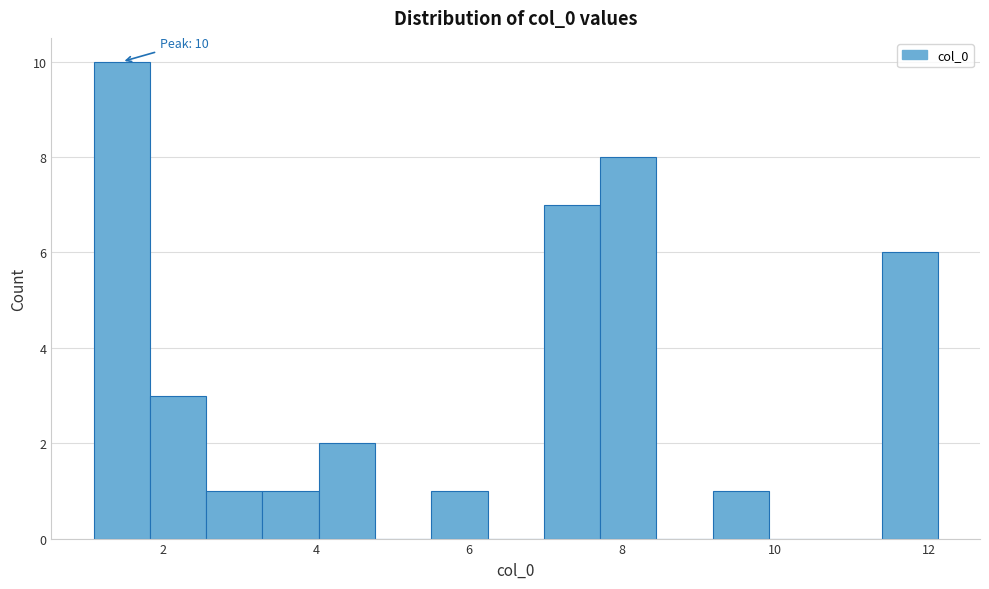

Read against the x-axis, roughly where is the centre of the tallest bar?

1.4